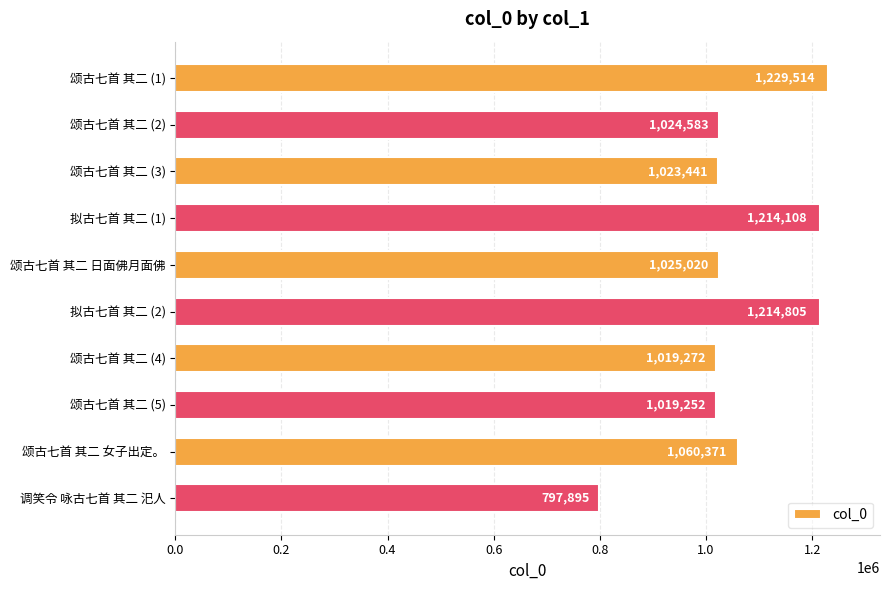

How many categories are shown in the chart?

10